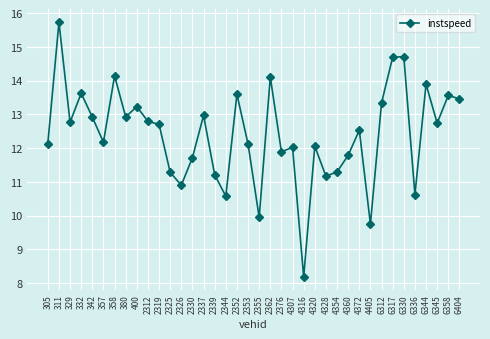

At which category does the data reach its first local valley?

329